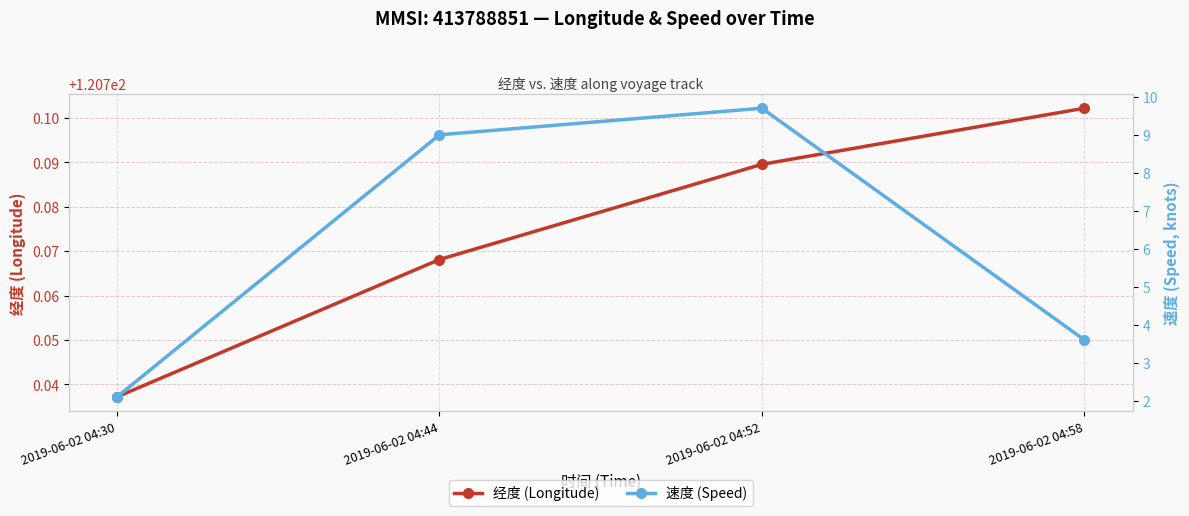

The value of 速度 (Speed) at 2019-06-02 04:30 is 0.8. True or false?

False